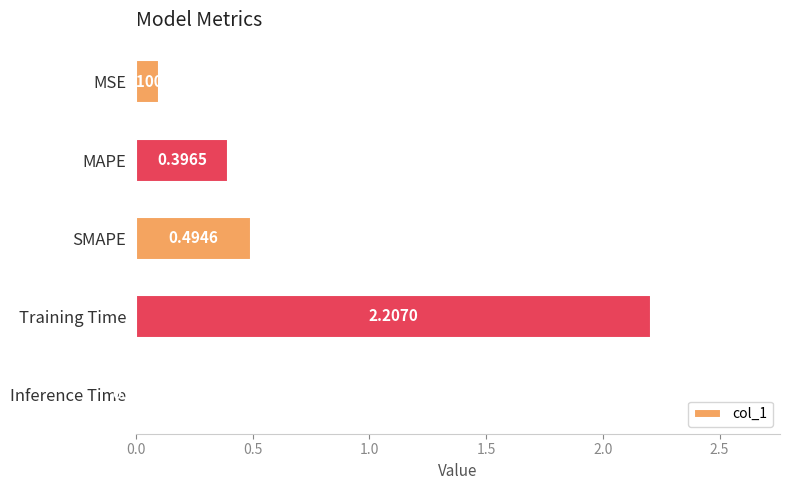

Which has a higher value, MSE or Inference Time?

MSE